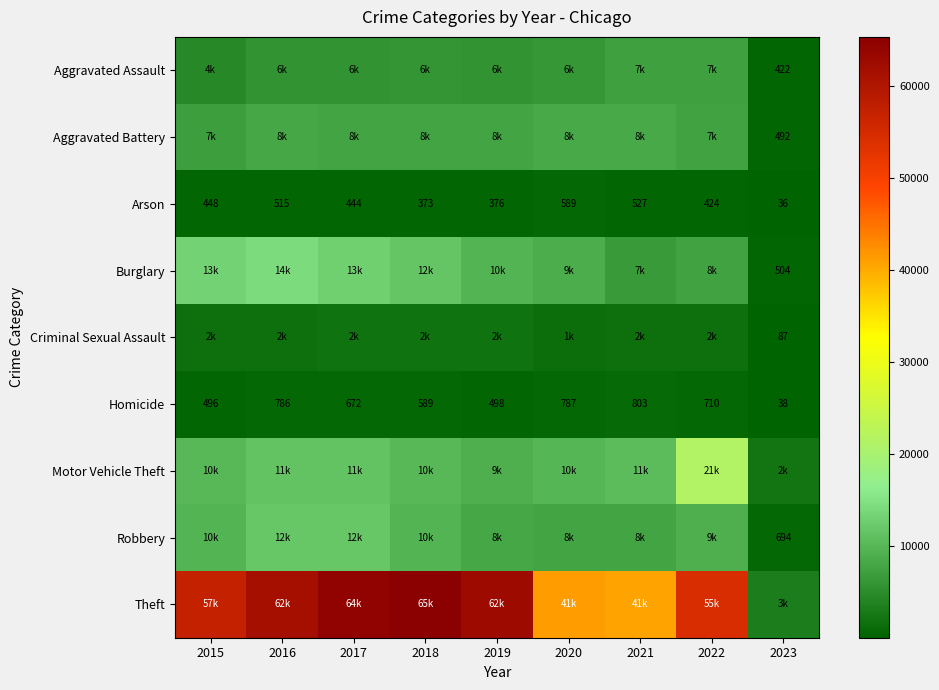

What is the greatest value displayed?

65285